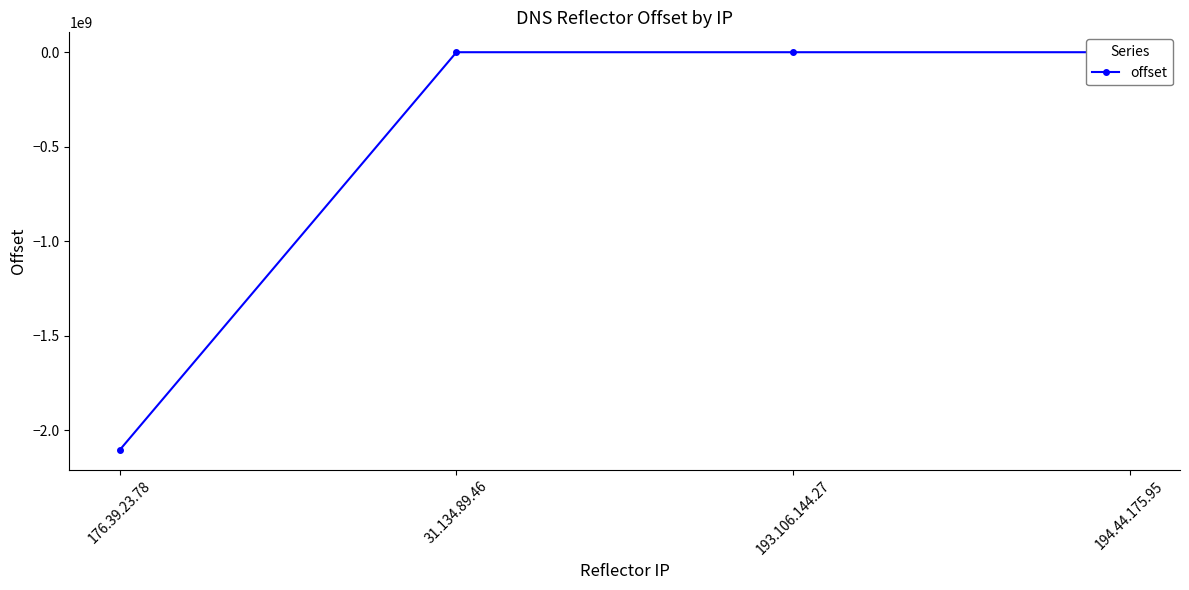

How many categories are shown in the chart?

4